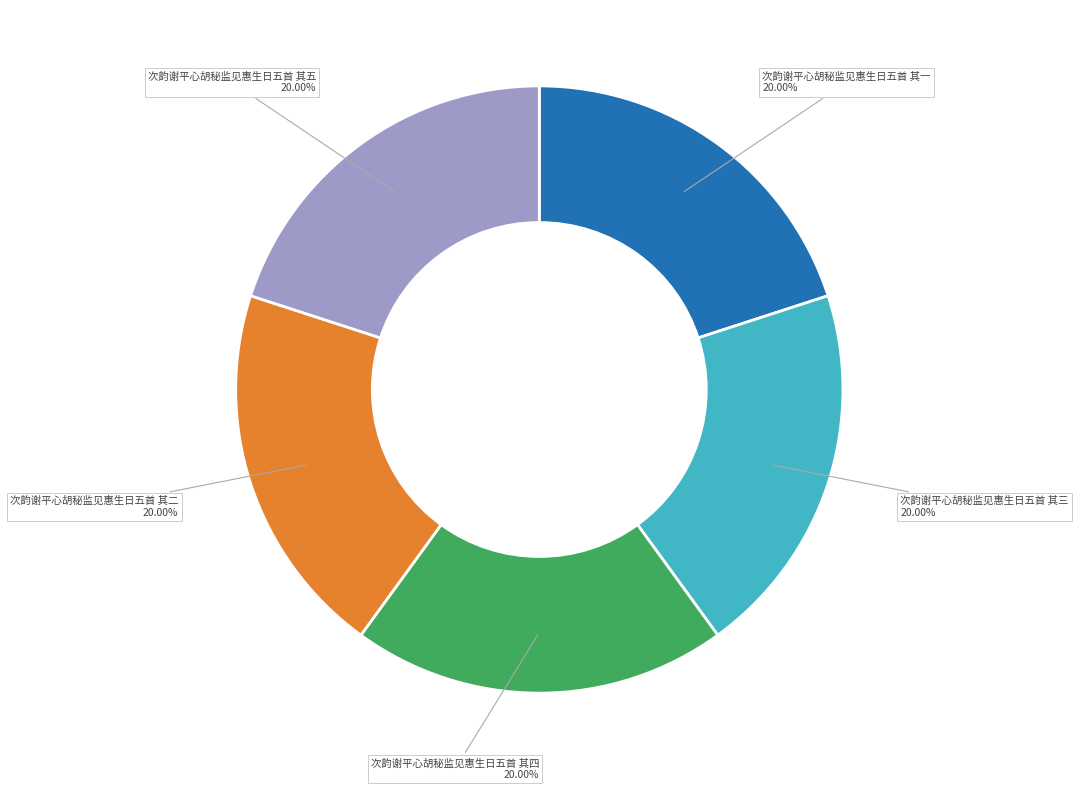

How many slices are in this pie chart?

5